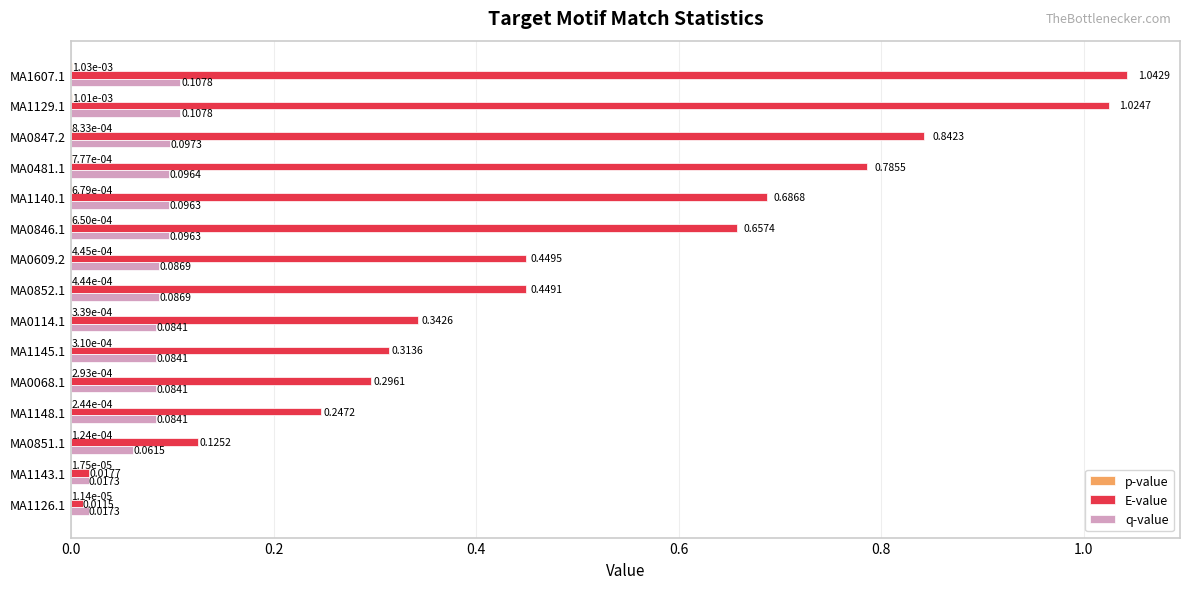

What is the sum of all E-value values?

7.3